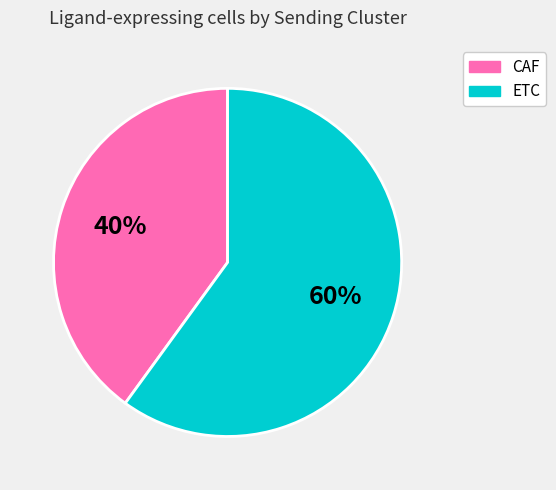

Approximately how many times larger is the value at CAF compared to ETC?

0.7